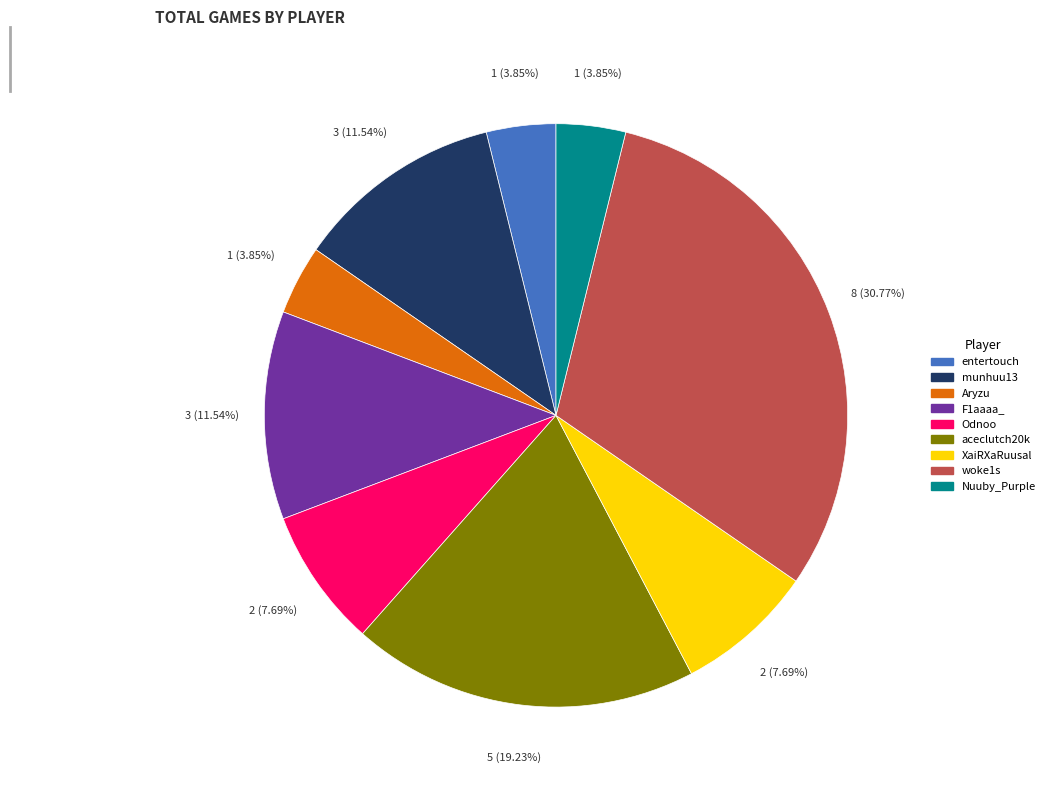

How many segments does this pie chart have?

9